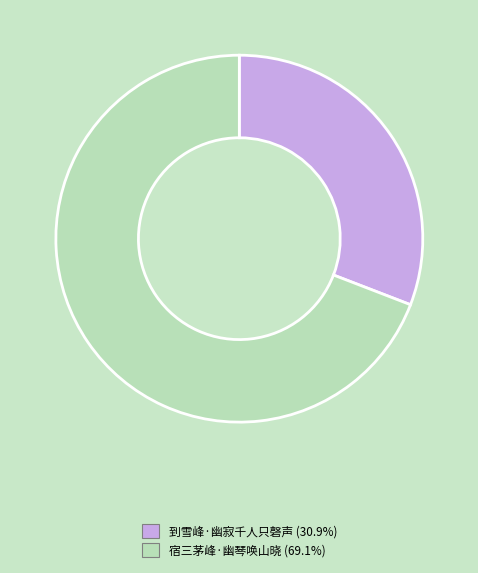

Is the sum of 到雪峰·幽寂千人只磬声 and 宿三茅峰·幽琴唤山晓 greater than half?

Yes